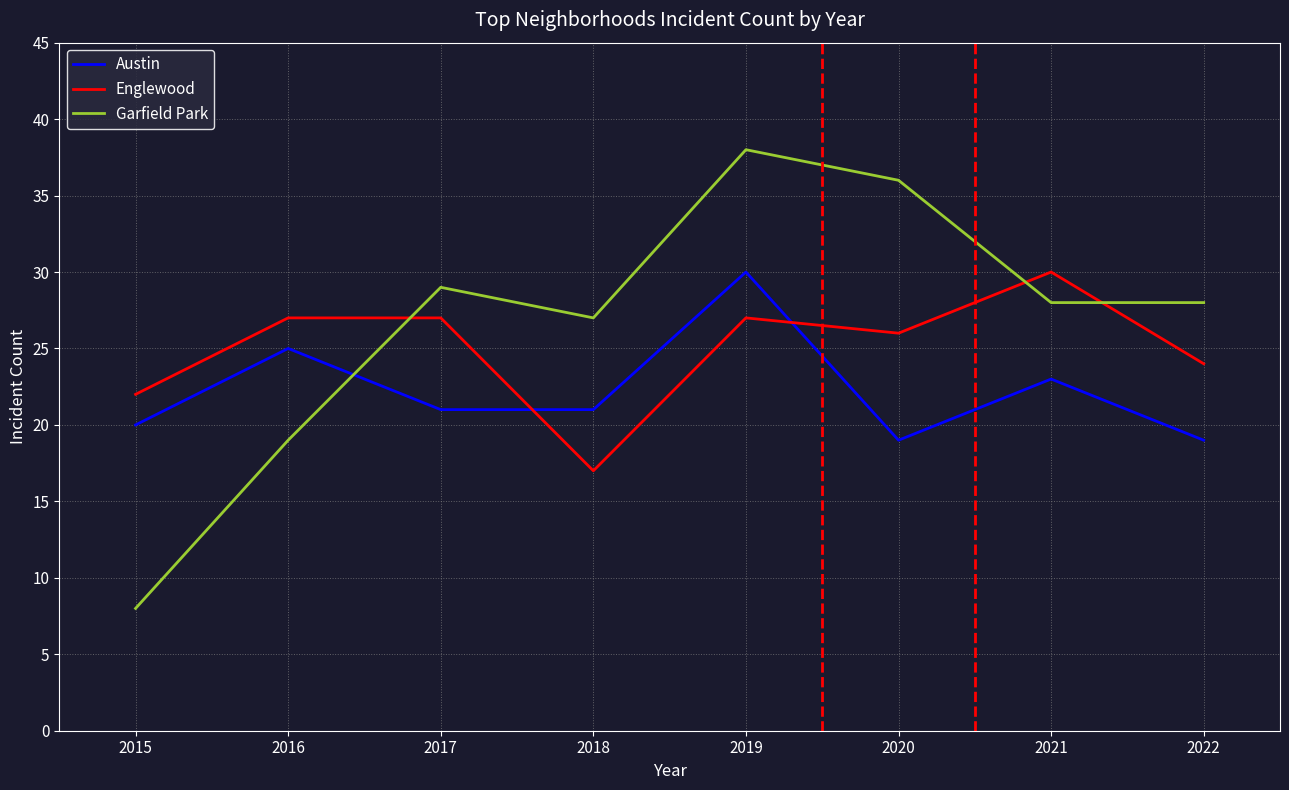

What is the sum of all Englewood values?

200